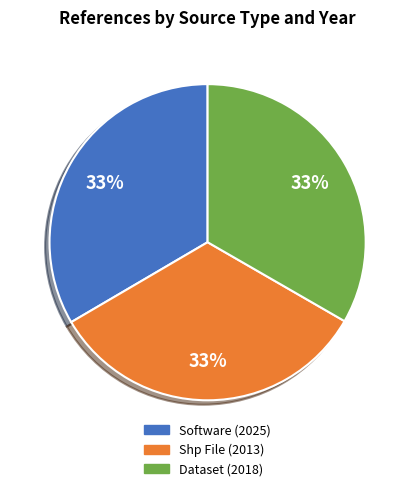

What is the ratio of the value at Dataset (2018) to the value at Shp File (2013)?

1.0